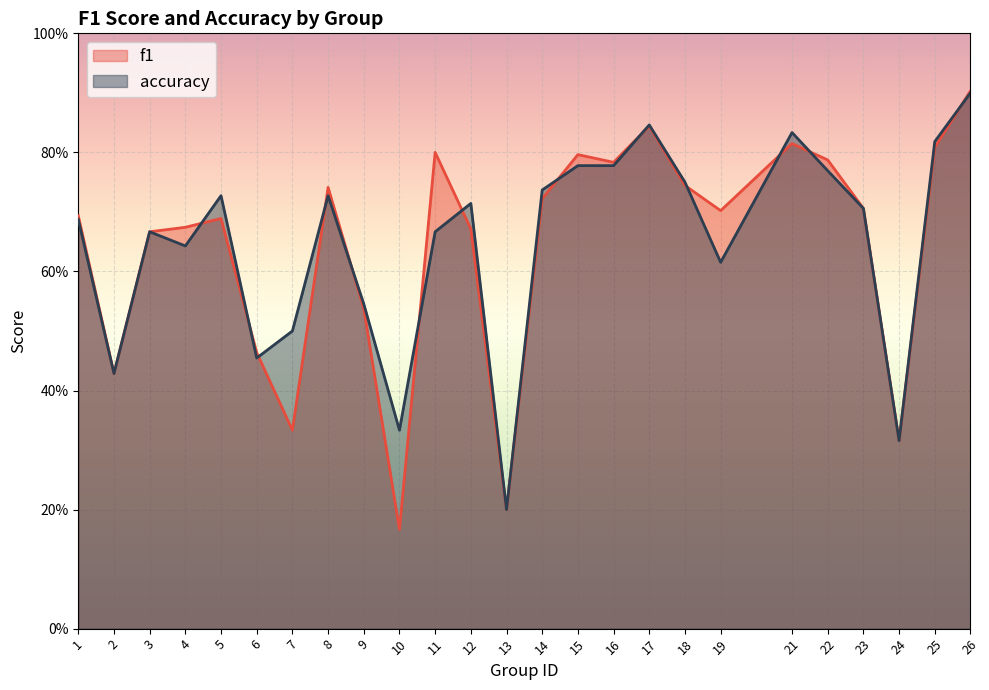

At which category is the sum across all series the highest?

26